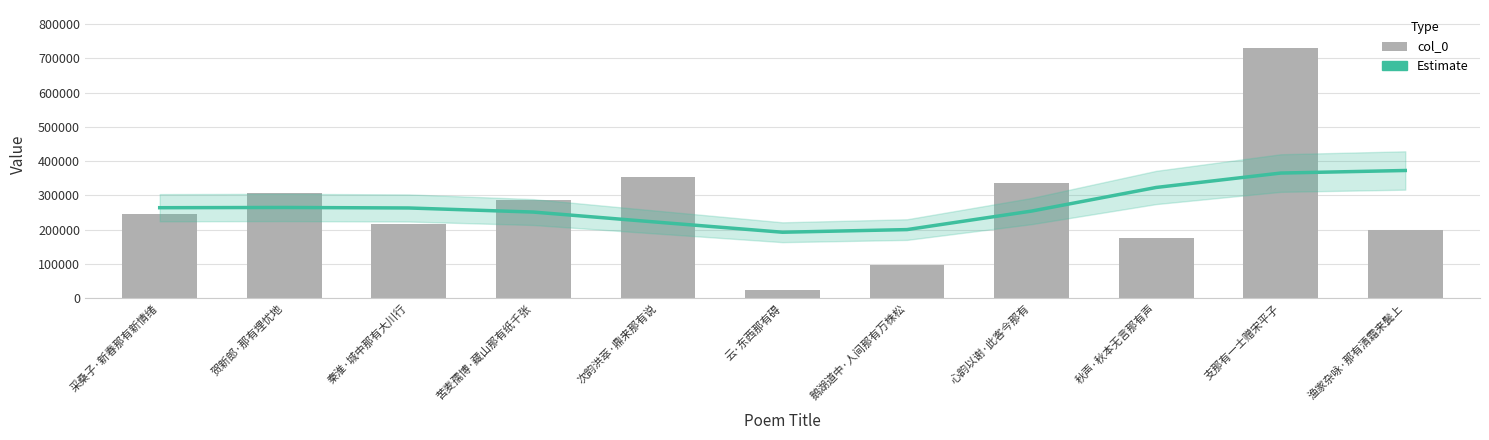

Which series has the largest total across all categories?

Estimate